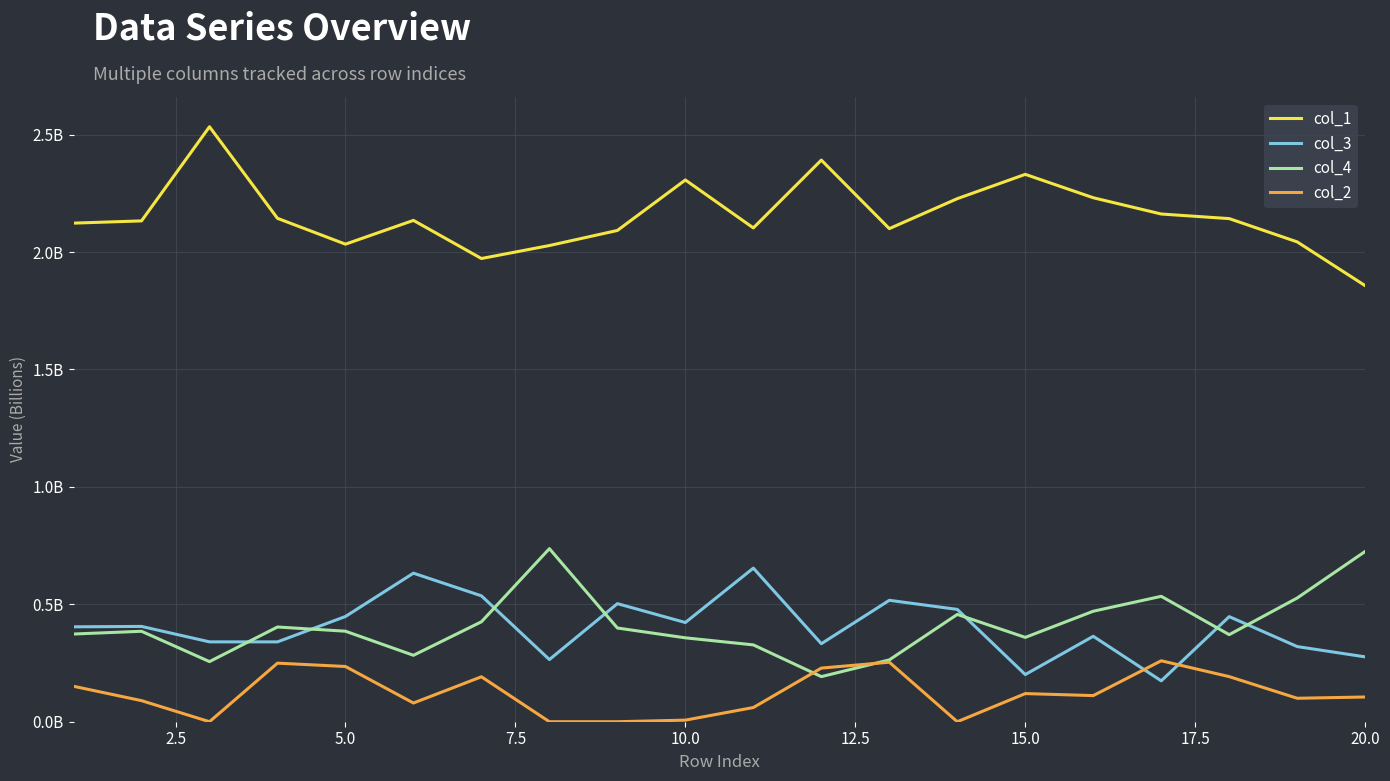

What are all the series names shown in the legend?

col_1, col_3, col_4, col_2